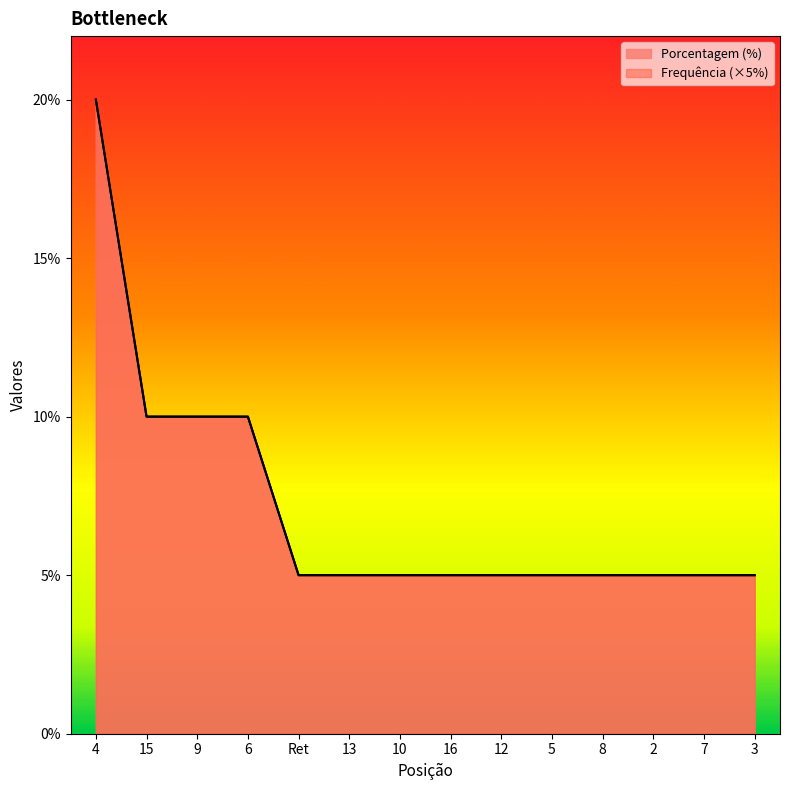

Reading left to right, list all the values displayed in this chart.

Frequência: 4=20	15=10	9=10	6=10	Ret=5	13=5	10=5	16=5	12=5	5=5	8=5	2=5	7=5	3=5
Porcentagem (%): 4=20	15=10	9=10	6=10	Ret=5	13=5	10=5	16=5	12=5	5=5	8=5	2=5	7=5	3=5